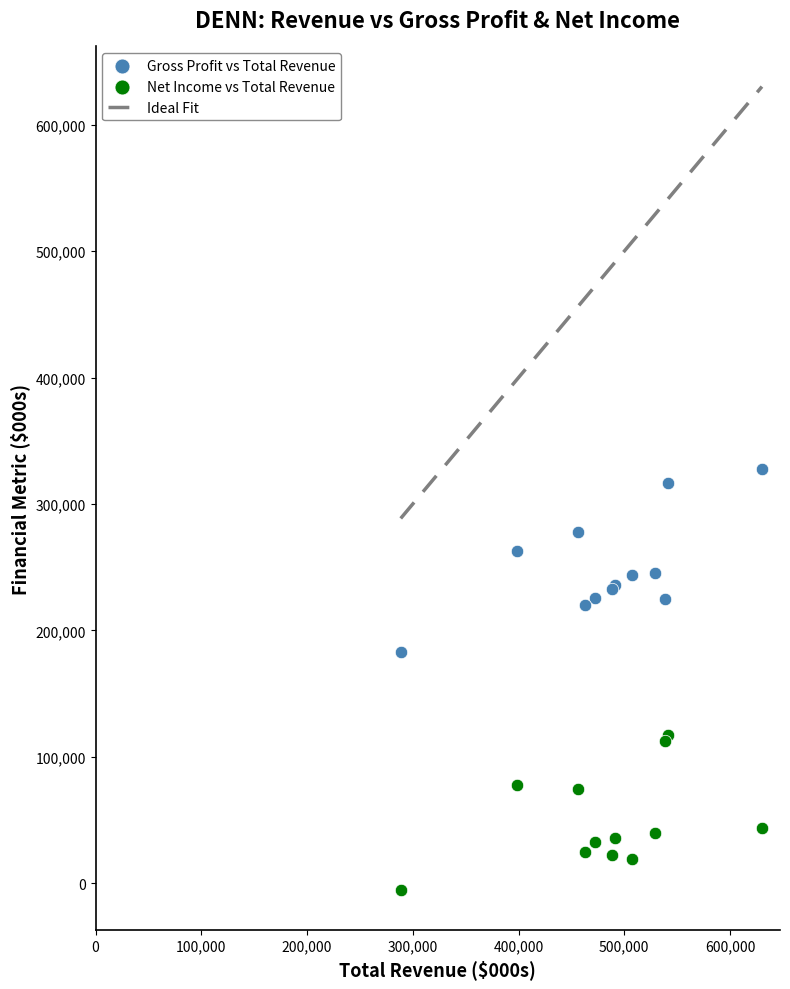

Which series reaches the maximum Y coordinate?

Gross Profit vs Total Revenue